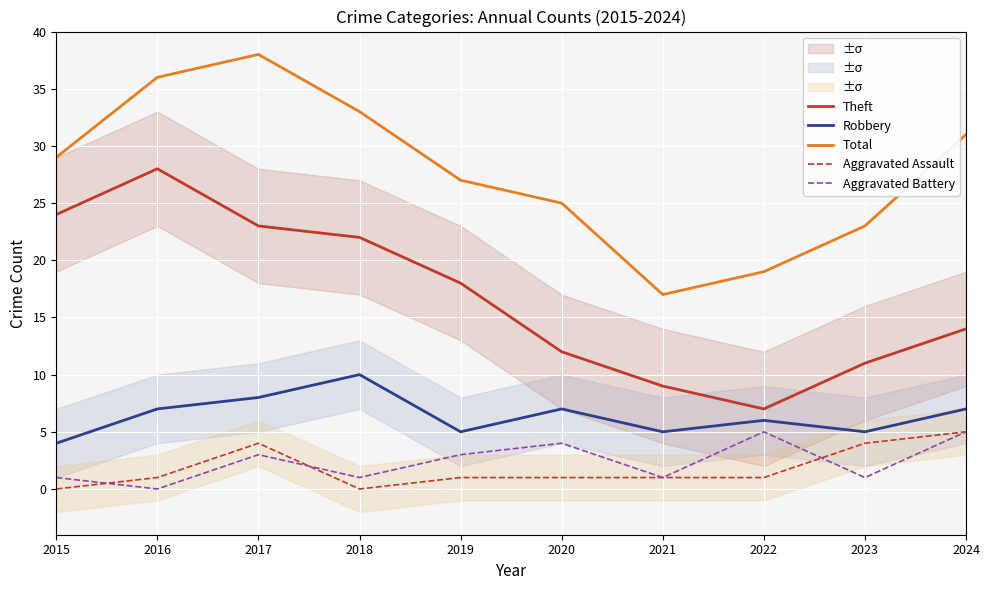

How many lines are shown in the chart?

5